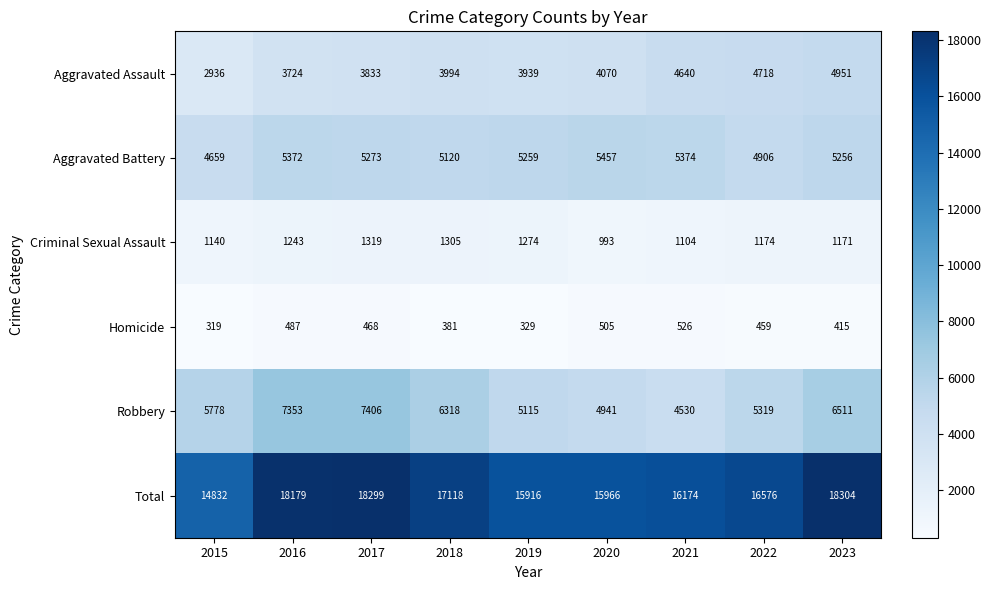

Which label corresponds to the largest value in the chart?

2023